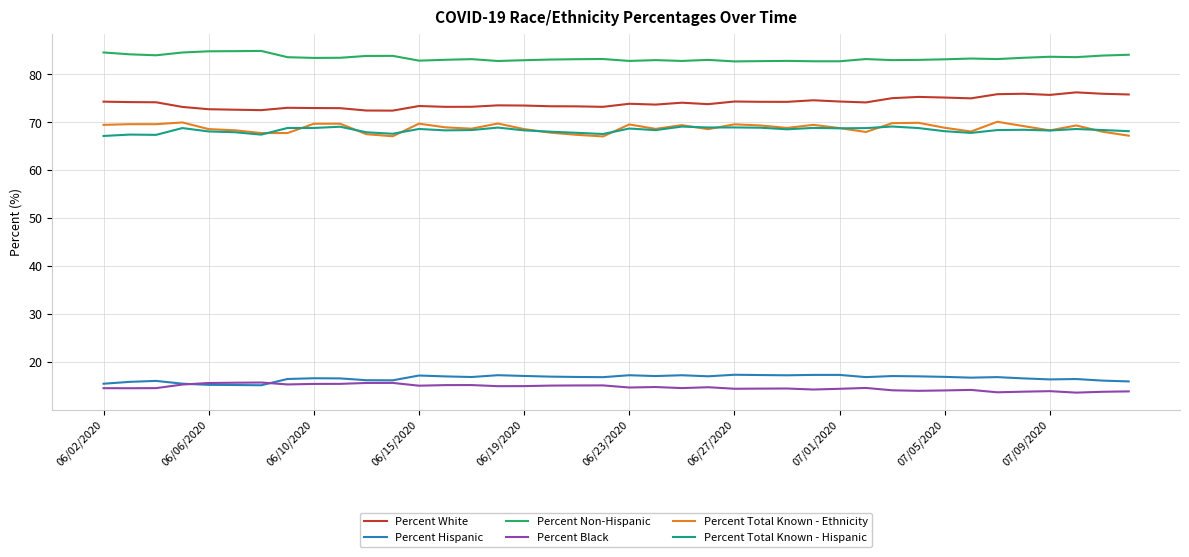

How many lines are shown in the chart?

6